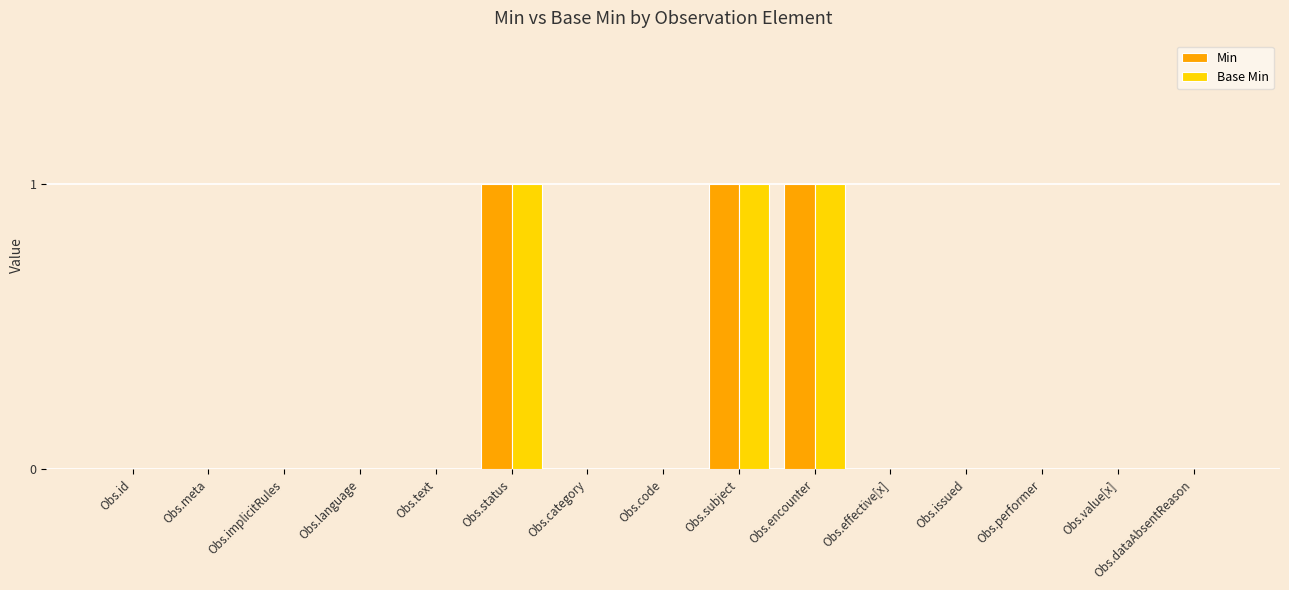

The value of Min at Obs.category is 0. True or false?

True